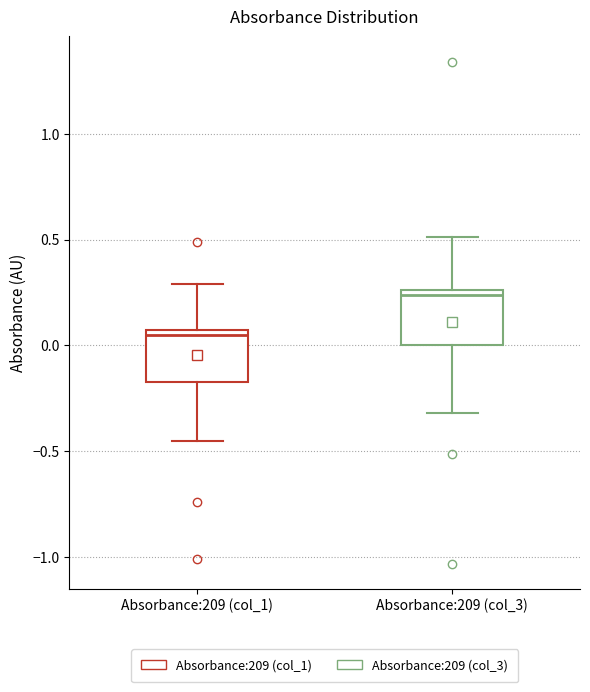

Reading left to right, read every box against the y-axis: the position of its median line, the range the box covers, and the ends of its whiskers. The values are not printed on the chart, so give them approximately, as read against the axis.

Absorbance:209 (col_1): median 0.05 (just below the box's upper edge), box -0.15 to 0.05, whiskers -0.45 to 0.30
Absorbance:209 (col_3): median 0.25 (just below the box's upper edge), box 0.00 to 0.25, whiskers -0.30 to 0.50